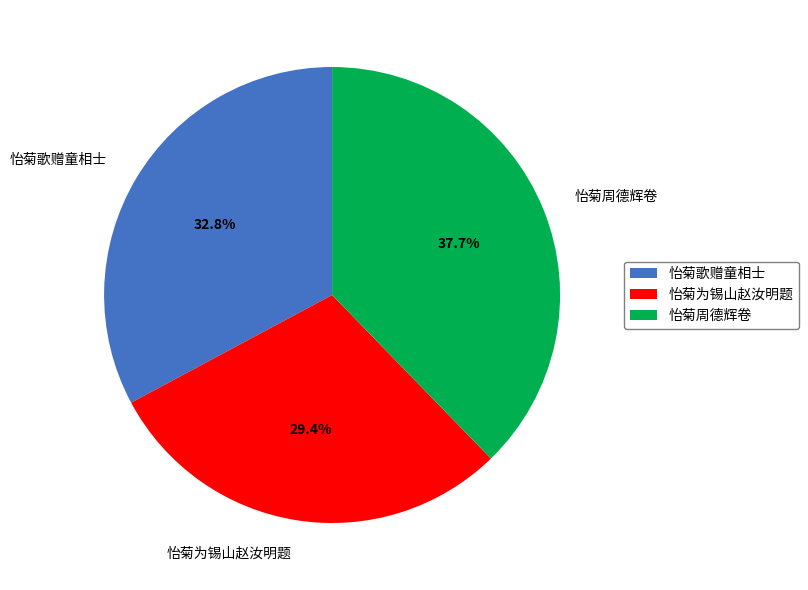

What is the largest slice in the pie chart?

怡菊周德辉卷